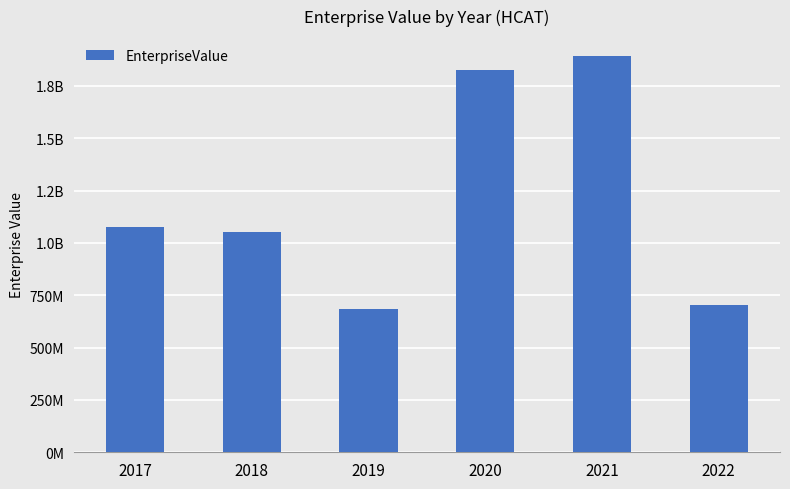

Are the bars horizontal?

No